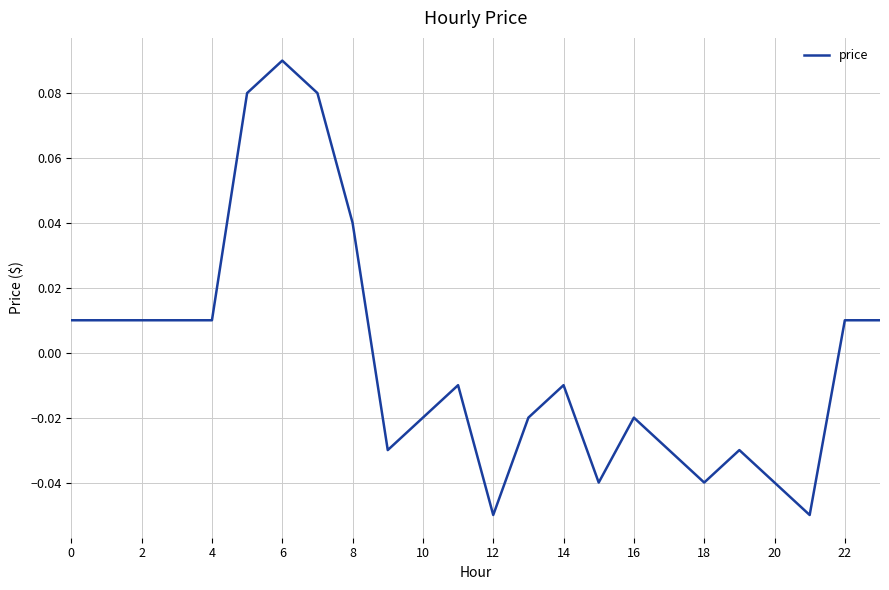

What is the smallest value displayed?

-0.1